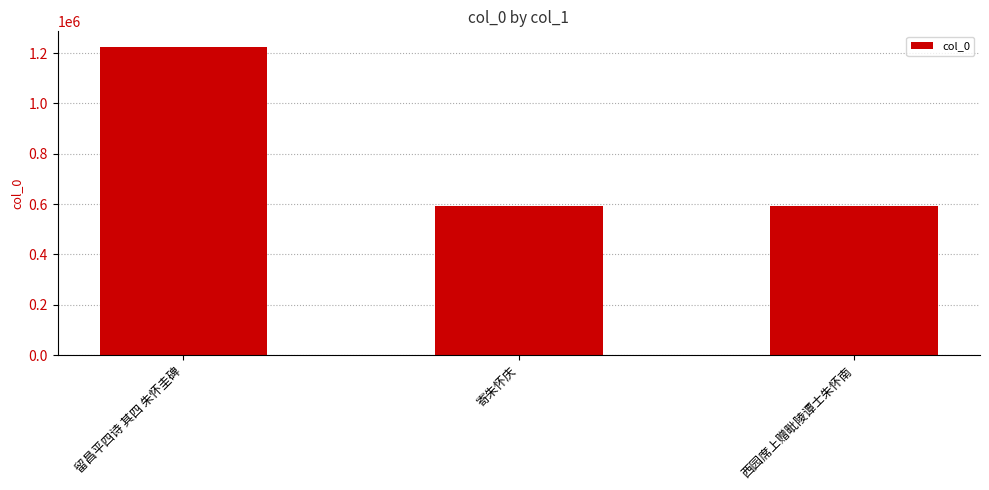

What is the change in value from 寄朱怀庆 to 西园席上赠毗陵谭士朱怀南?

-21